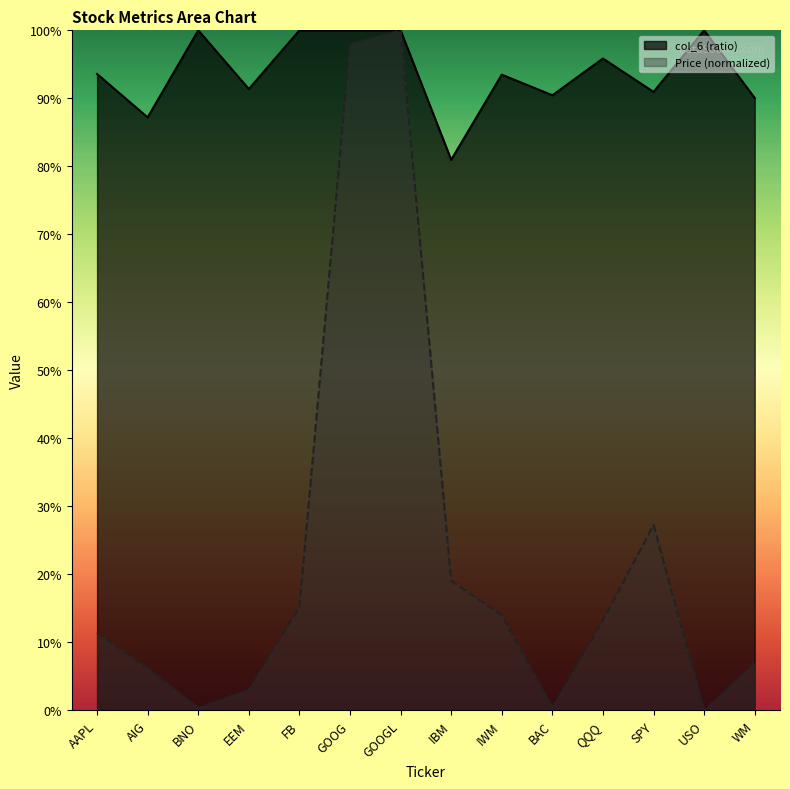

Reading left to right, transcribe all the data shown in this chart.

Price (col_2): AAPL=0.1	AIG=0.1	BNO=0.0	EEM=0.0	FB=0.2	GOOG=1.0	GOOGL=1.0	IBM=0.2	IWM=0.1	BAC=0.0	QQQ=0.1	SPY=0.3	USO=0.0	WM=0.1
col_6: AAPL=0.9	AIG=0.9	BNO=1.0	EEM=0.9	FB=1.0	GOOG=1.0	GOOGL=1.0	IBM=0.8	IWM=0.9	BAC=0.9	QQQ=1.0	SPY=0.9	USO=1.0	WM=0.9